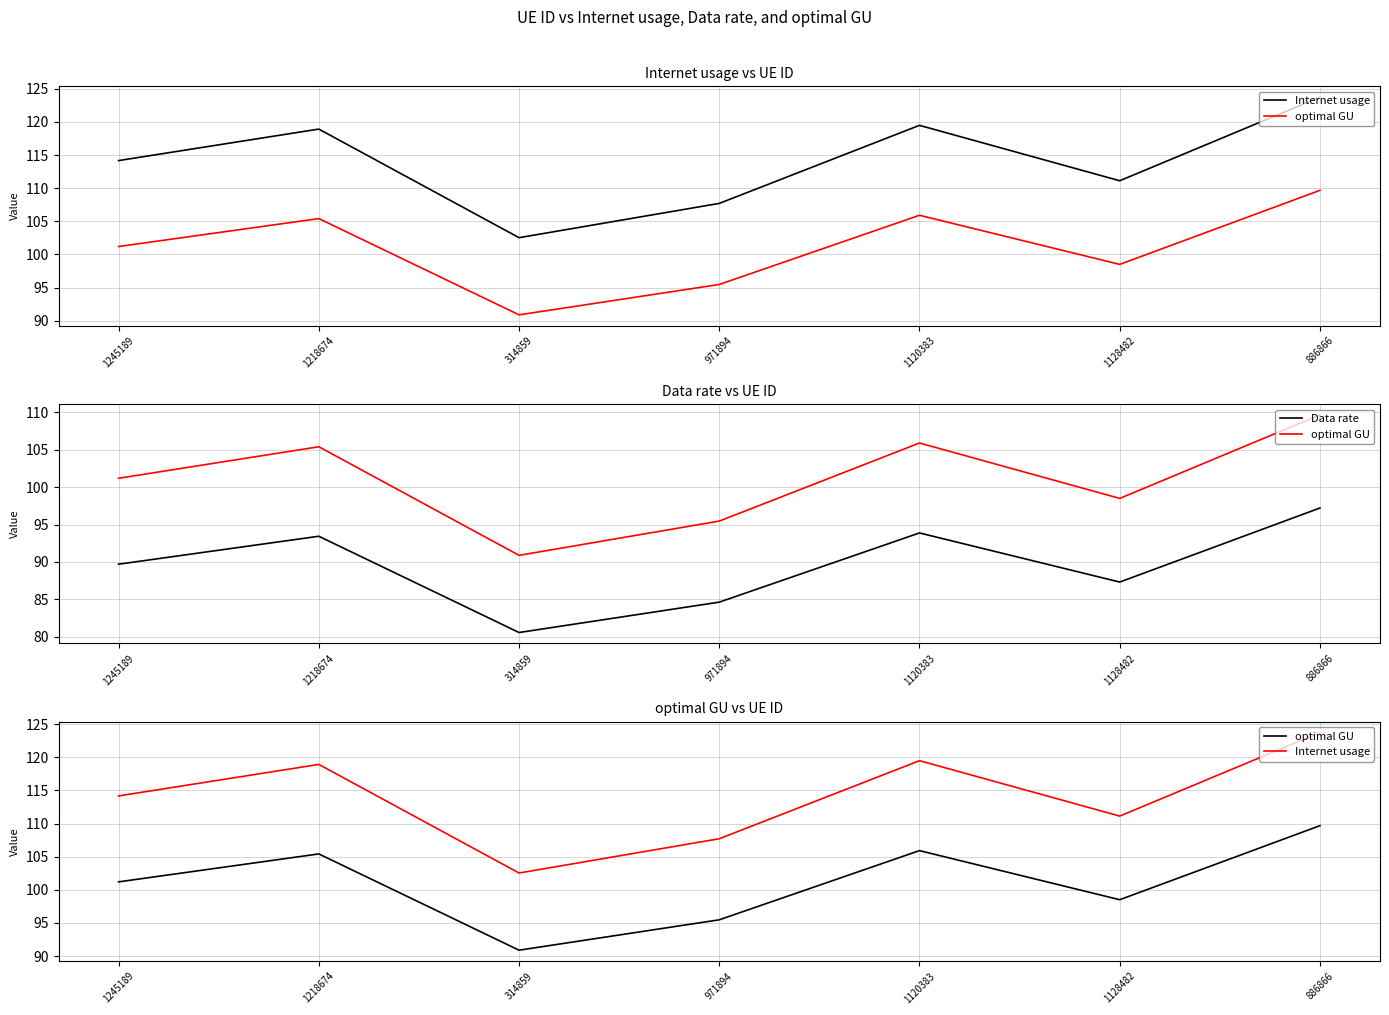

True or false: Data rate has more than 1 points higher than both neighbors.

True